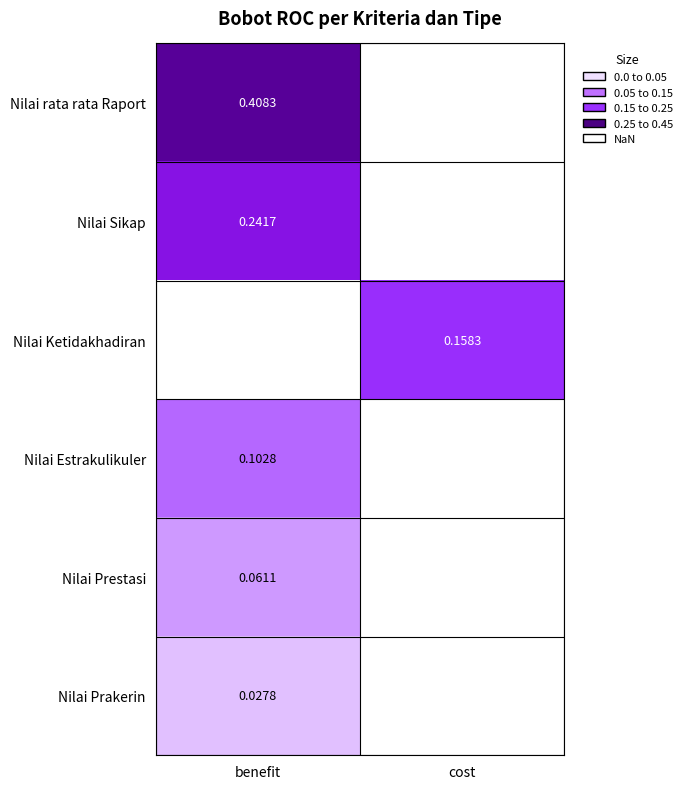

At how many categories does at least one series exceed 0?

2